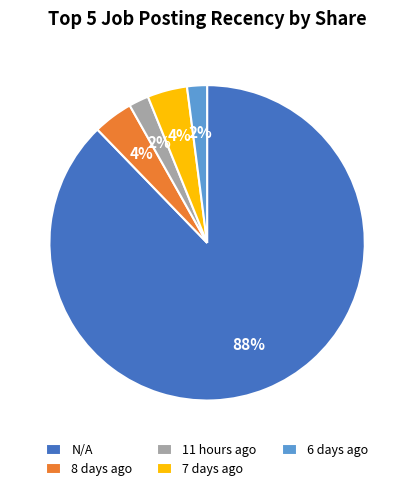

Which slice represents more than half of the pie?

N/A